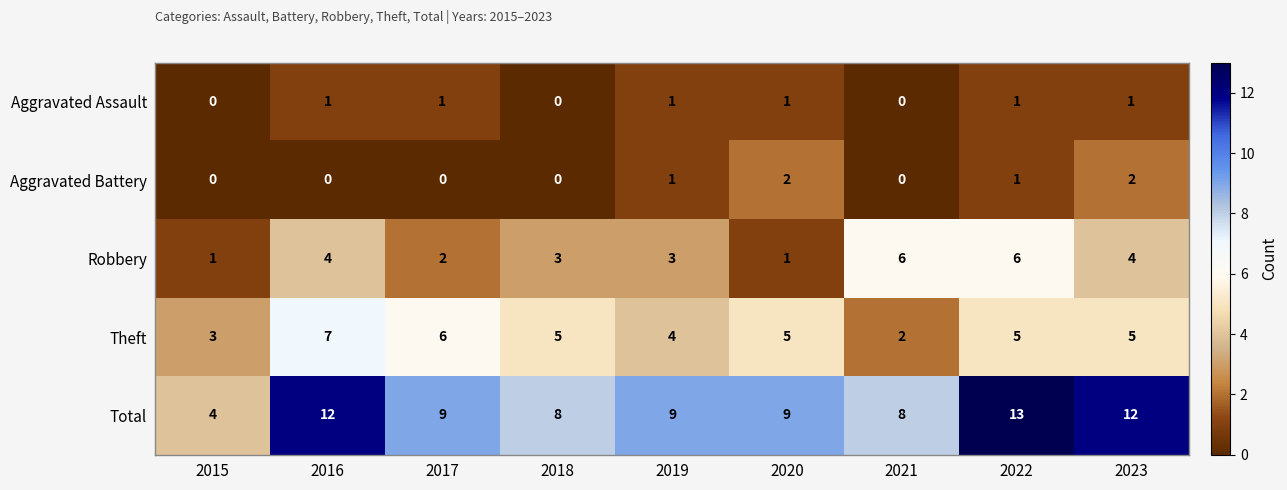

Which series has the largest total across all categories?

Total